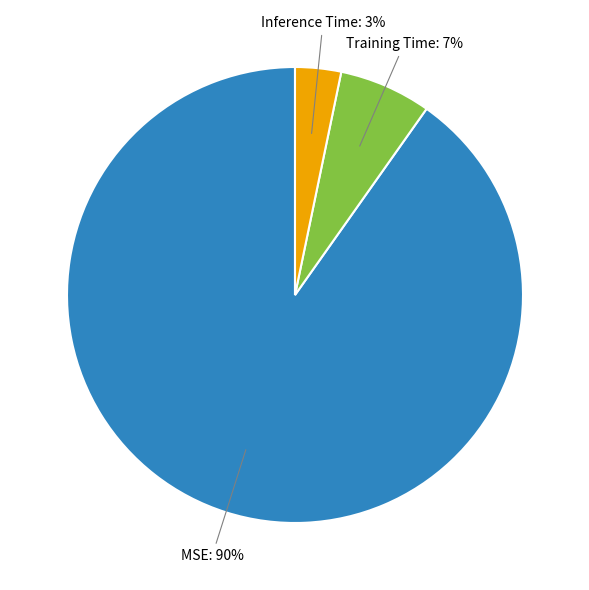

The MSE: 90% slice represents 90% of the pie. True or false?

True